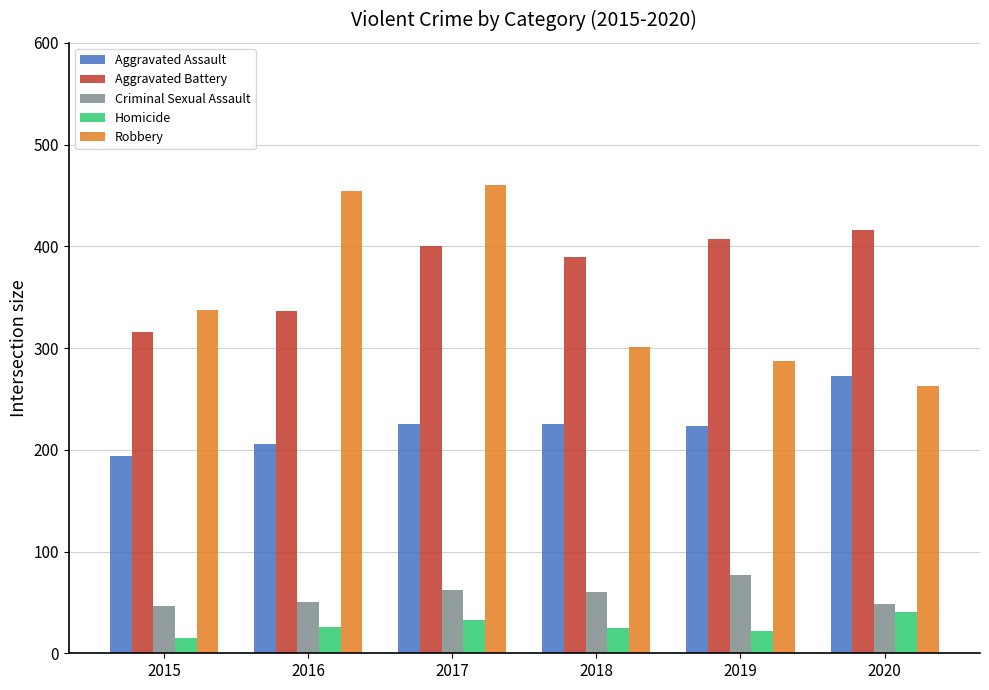

List the series in order of their peak value, highest first.

Robbery, Aggravated Battery, Aggravated Assault, Criminal Sexual Assault, Homicide